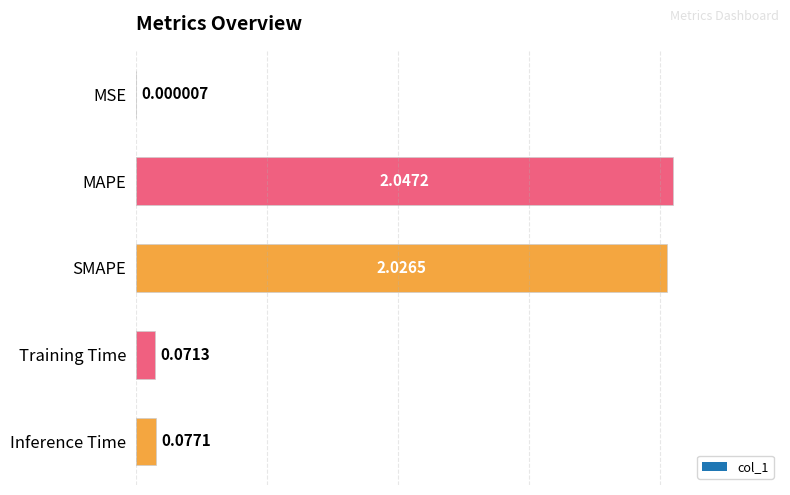

Does the chart contain stacked bars?

No